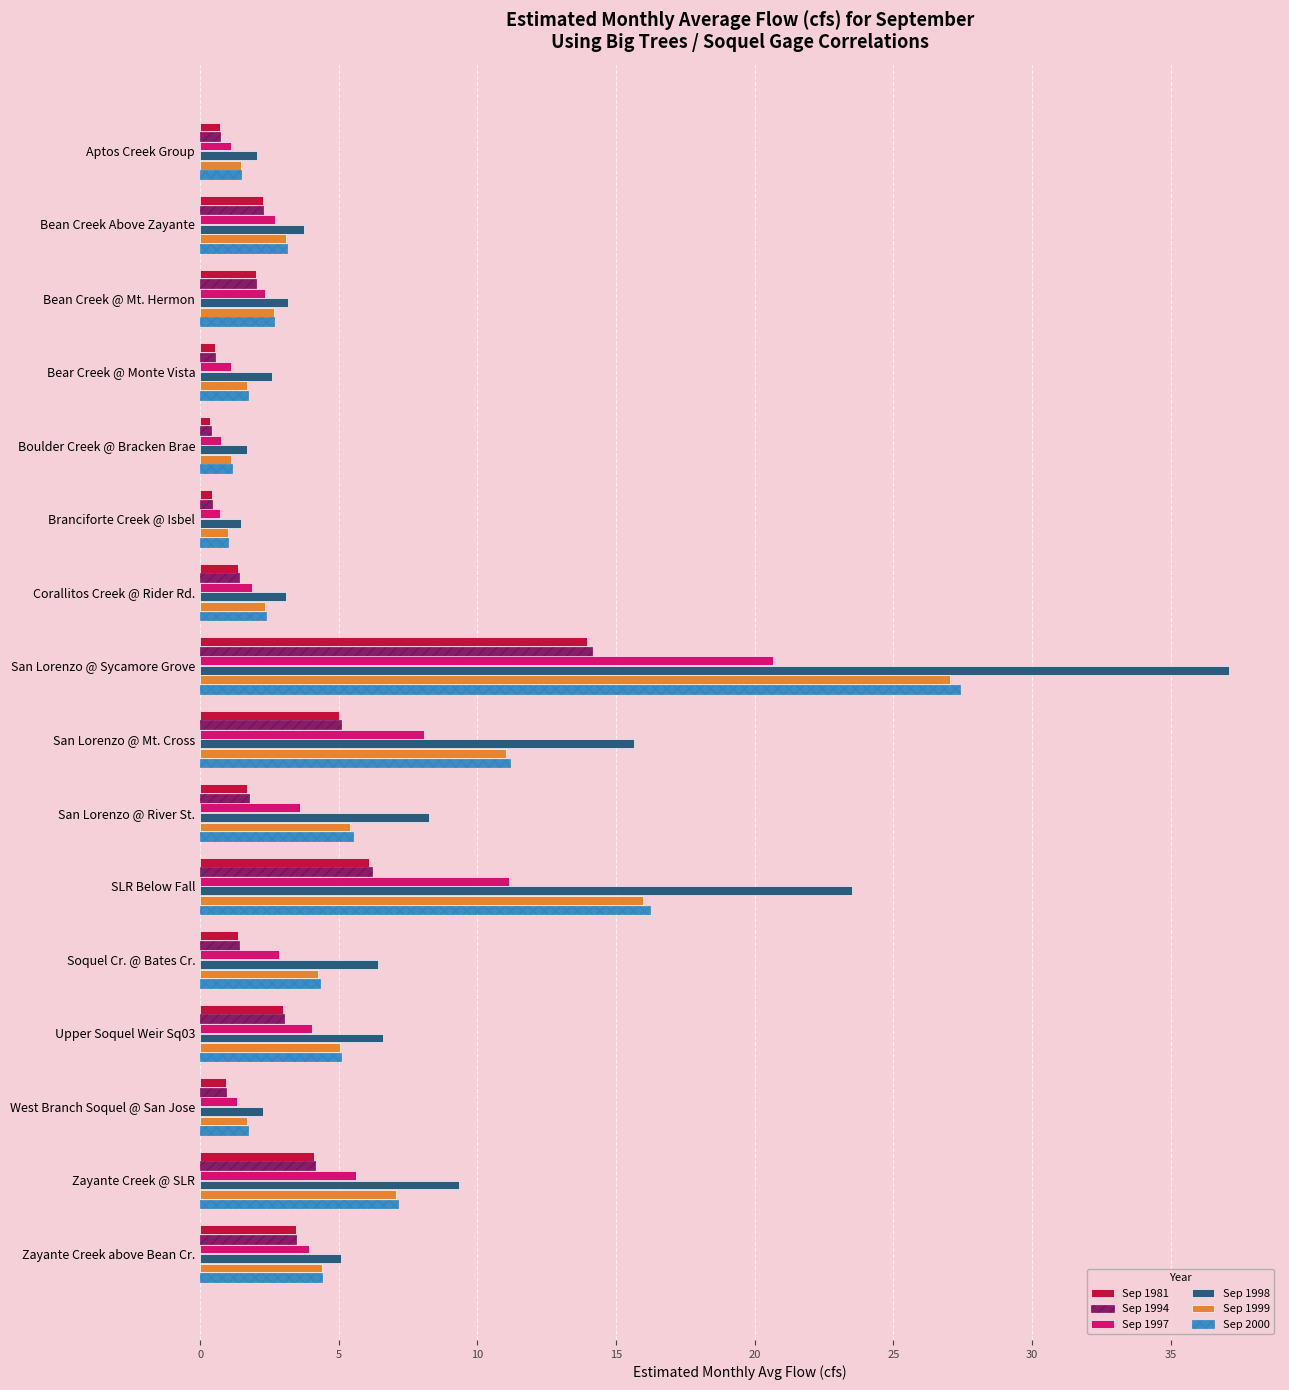

The value of Sep 1999 at San Lorenzo @ Sycamore Grove is 27.1. True or false?

True